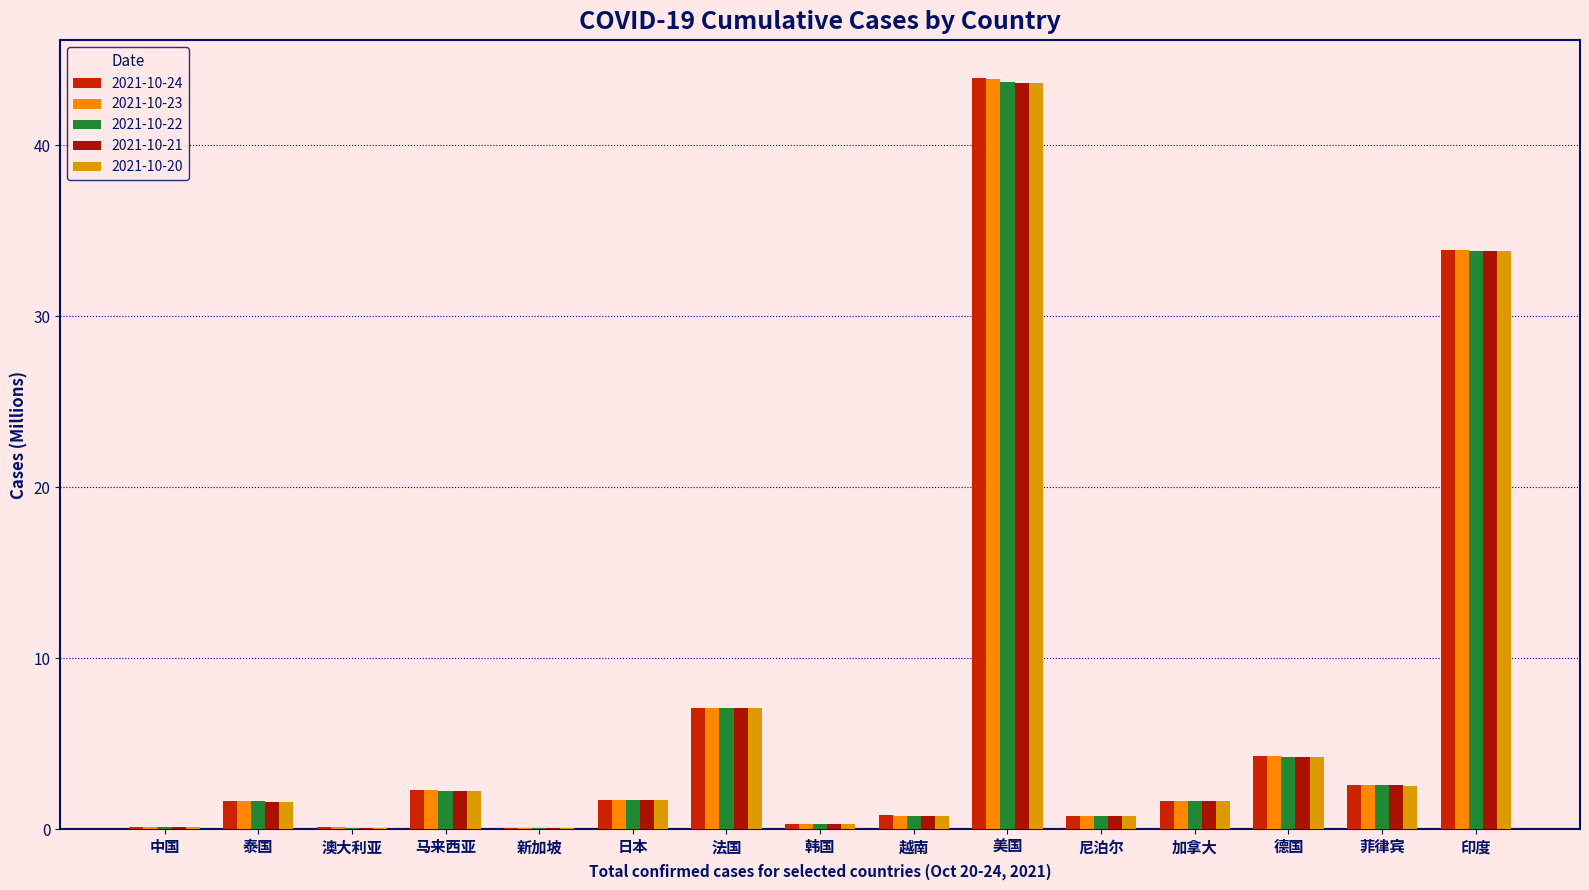

What is the label of the 10th bar from the right?

日本